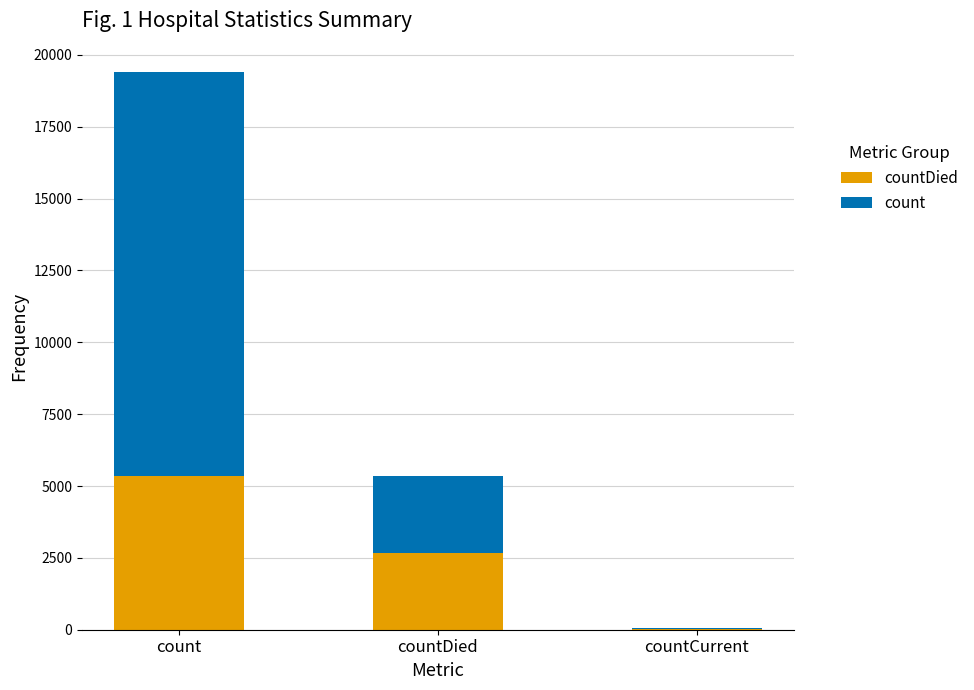

At which category is the sum across all series the highest?

count